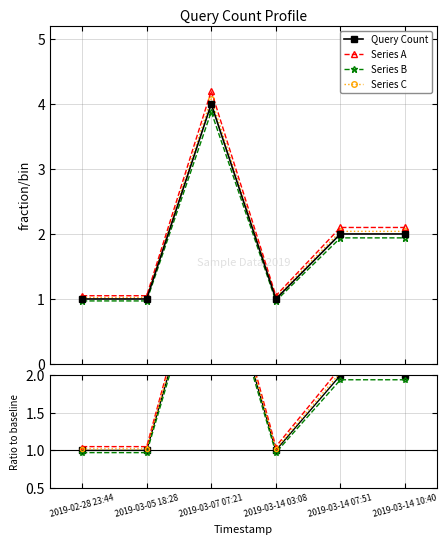

Is the value of Series A at 2019-02-28 23:44 greater than the value of Series B at 2019-03-14 10:40?

No